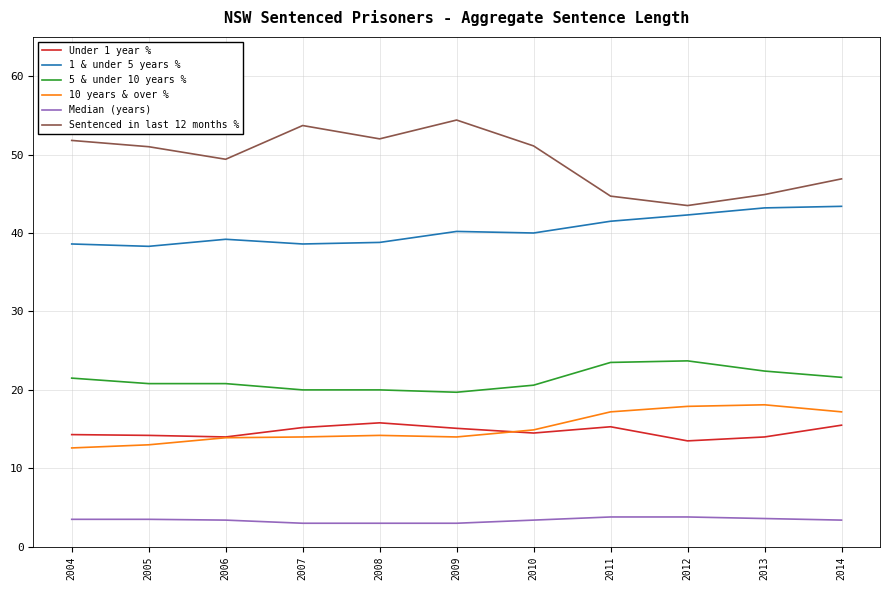

True or false: 1 & under 5 years % has a value of 39.2 at 2006.

True